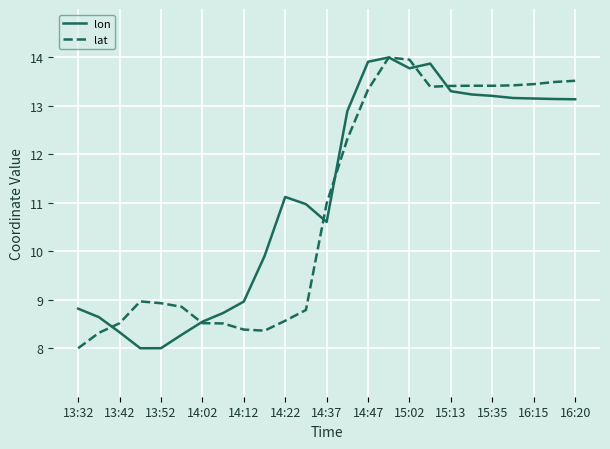

True or false: lon has more than 0 points higher than both neighbors.

True